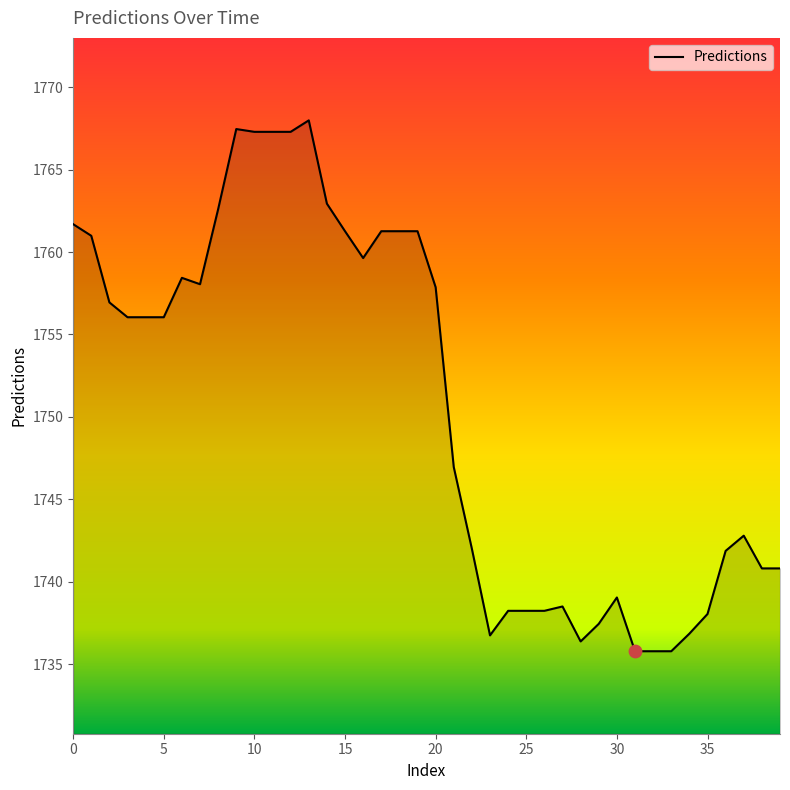

What is the difference between the maximum and minimum values?

32.2